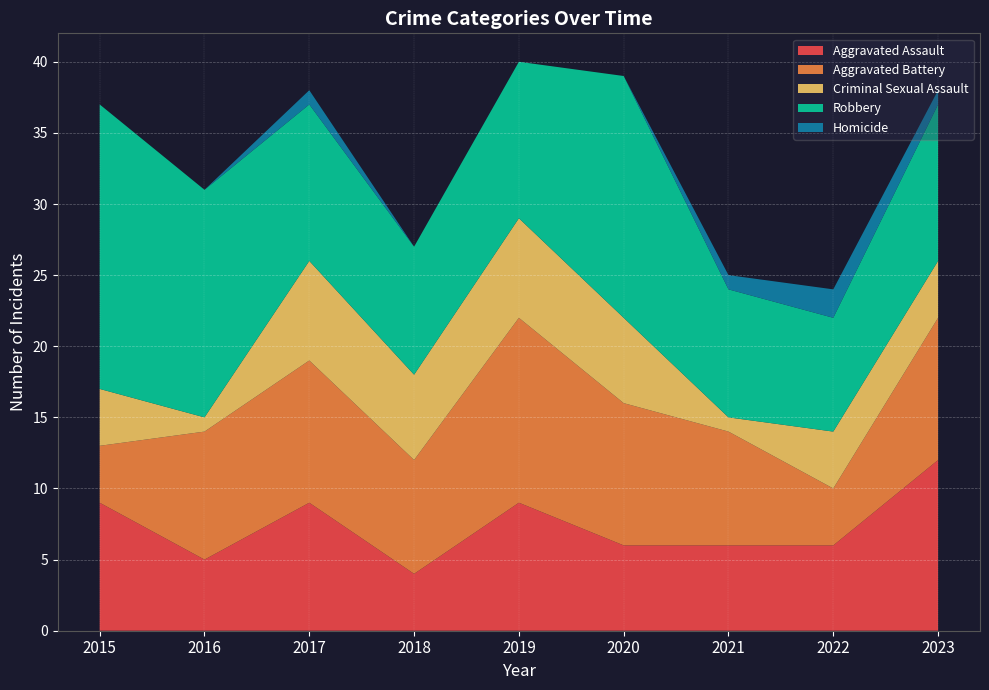

Reading left to right, extract all data points from this chart.

Aggravated Assault: 9	5	9	4	9	6	6	6	12
Aggravated Battery: 4	9	10	8	13	10	8	4	10
Criminal Sexual Assault: 4	1	7	6	7	6	1	4	4
Robbery: 20	16	11	9	11	17	9	8	11
Homicide: 0	0	1	0	0	0	1	2	1